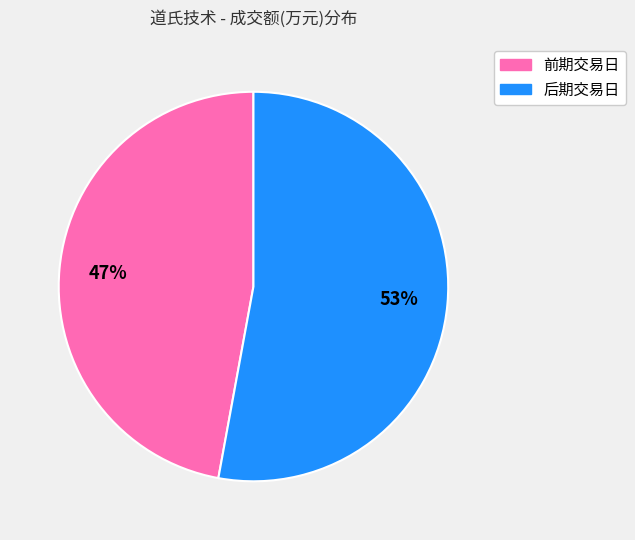

Is it true that 前期交易日 is 52% of the pie?

False